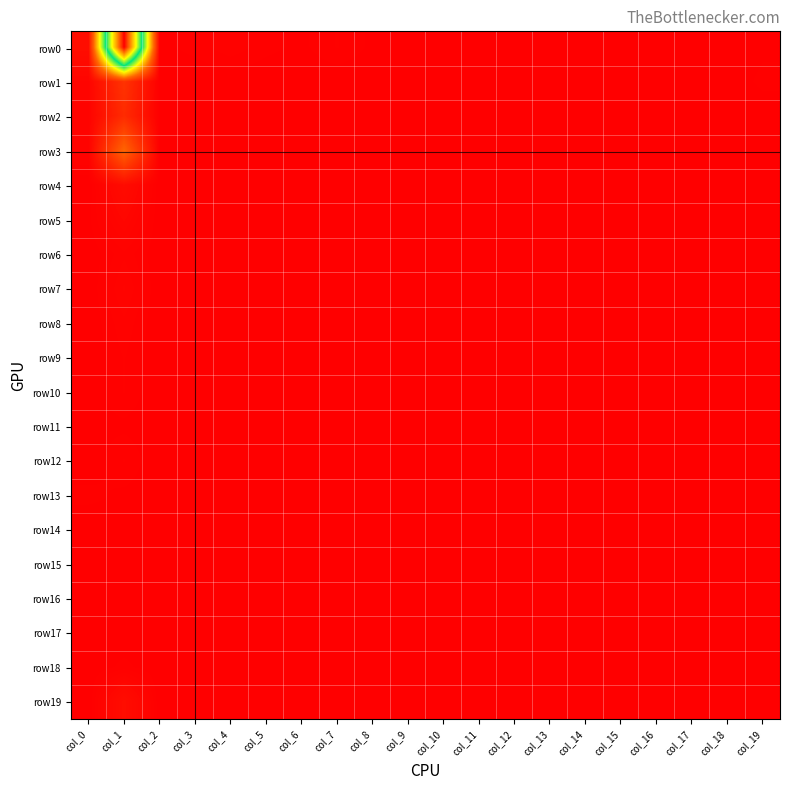

At which category does the chart reach its peak across all series?

col_1